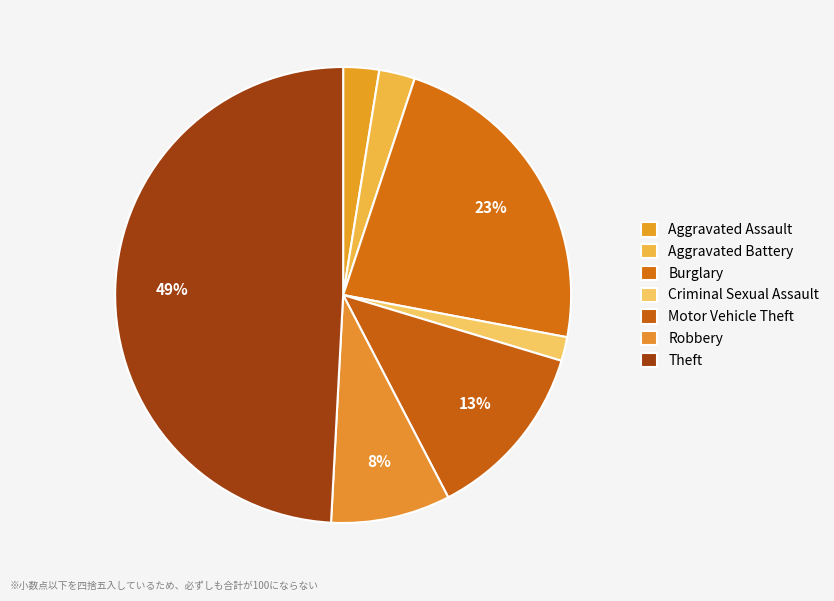

Approximately how many times larger is the value at Theft compared to Aggravated Battery?

19.3